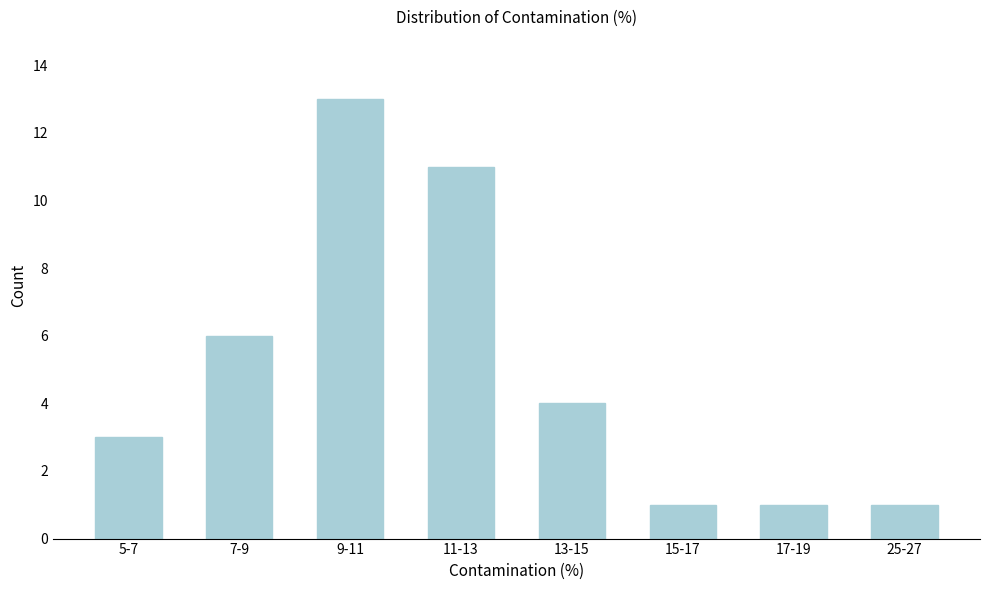

Reading left to right, extract all data points from this chart.

3	6	13	11	4	1	1	1